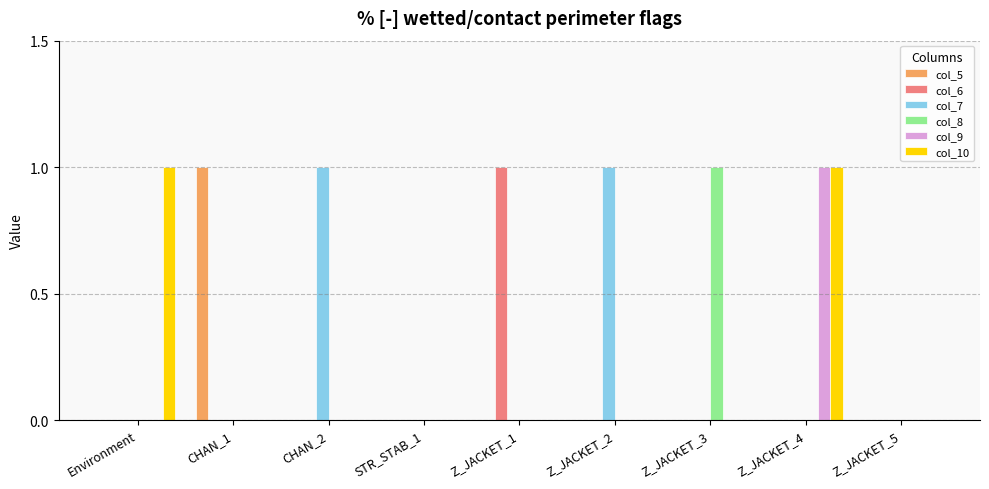

At which label does col_9 reach its peak?

Z_JACKET_4